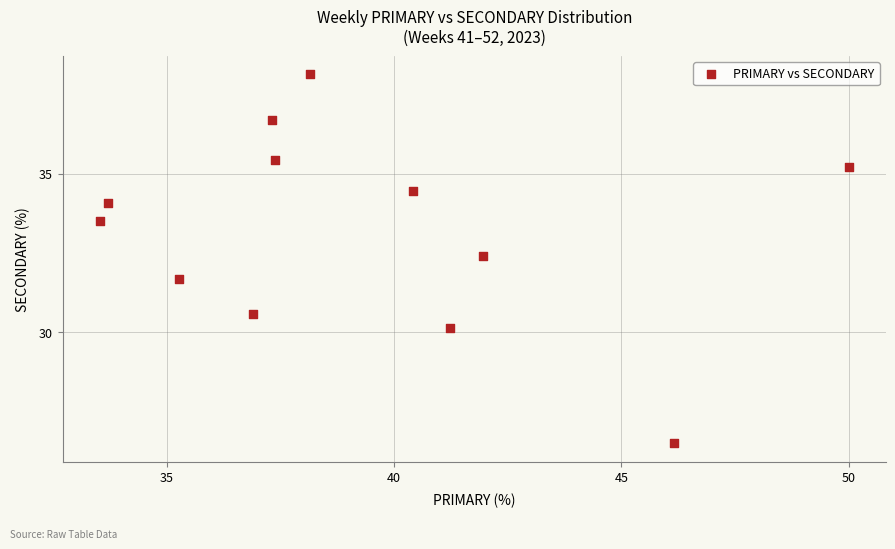

What is the range of Y values (max minus min)?

11.6